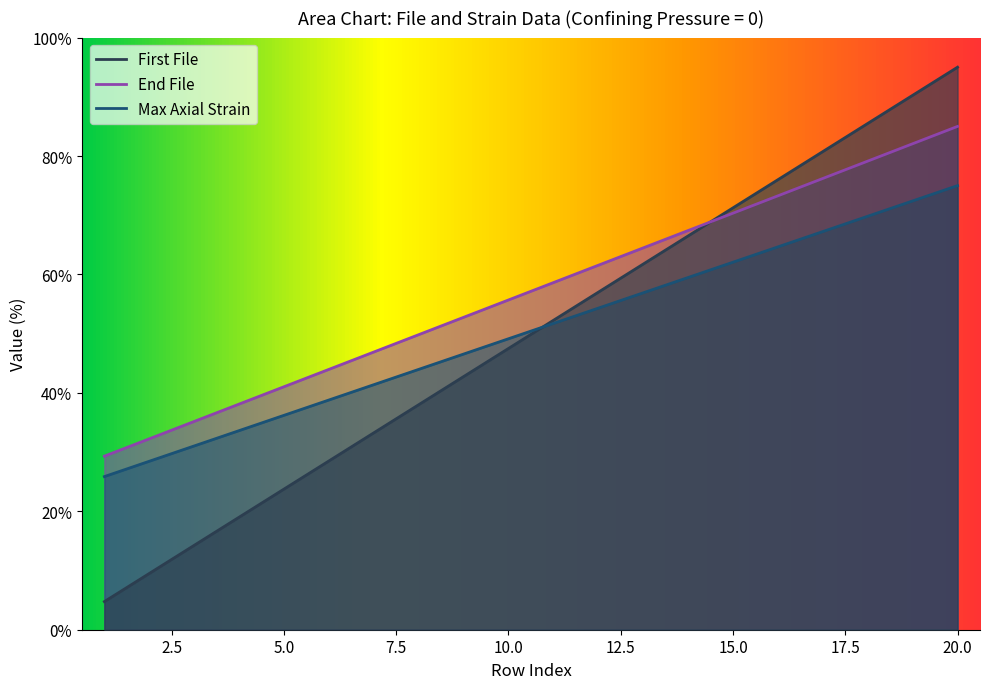

What is the difference between the maximum and minimum values in the First File series?

90.2